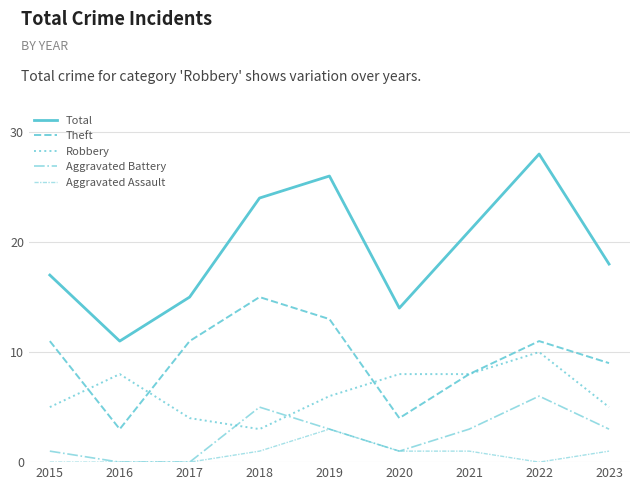

Is this an area chart (filled region under the line)?

No